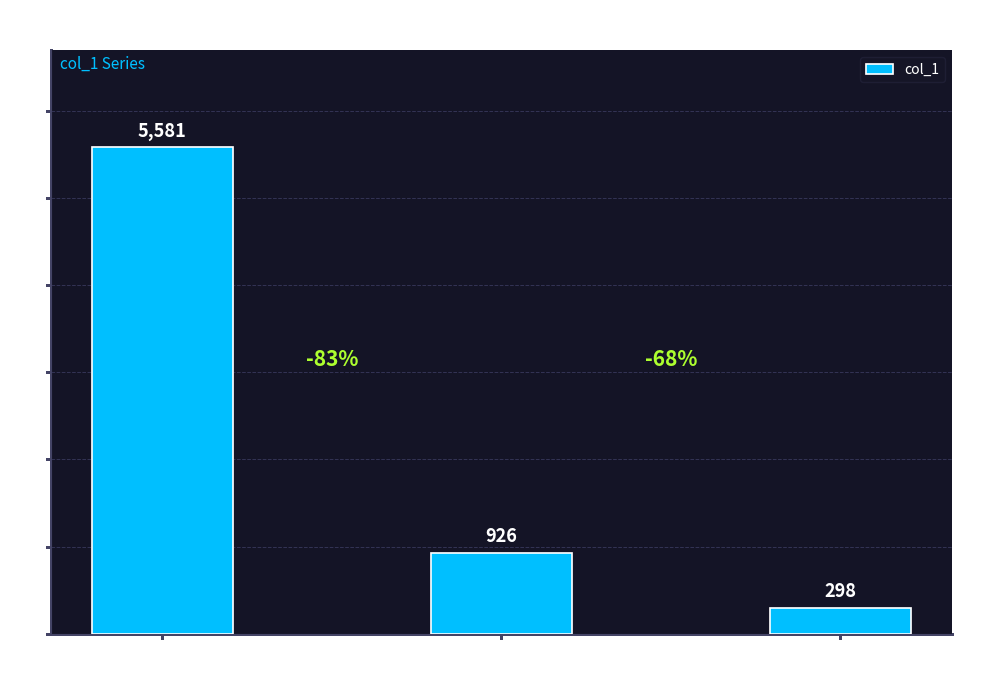

Is it true that the value at col_1
(Row 2) is 1386?

False